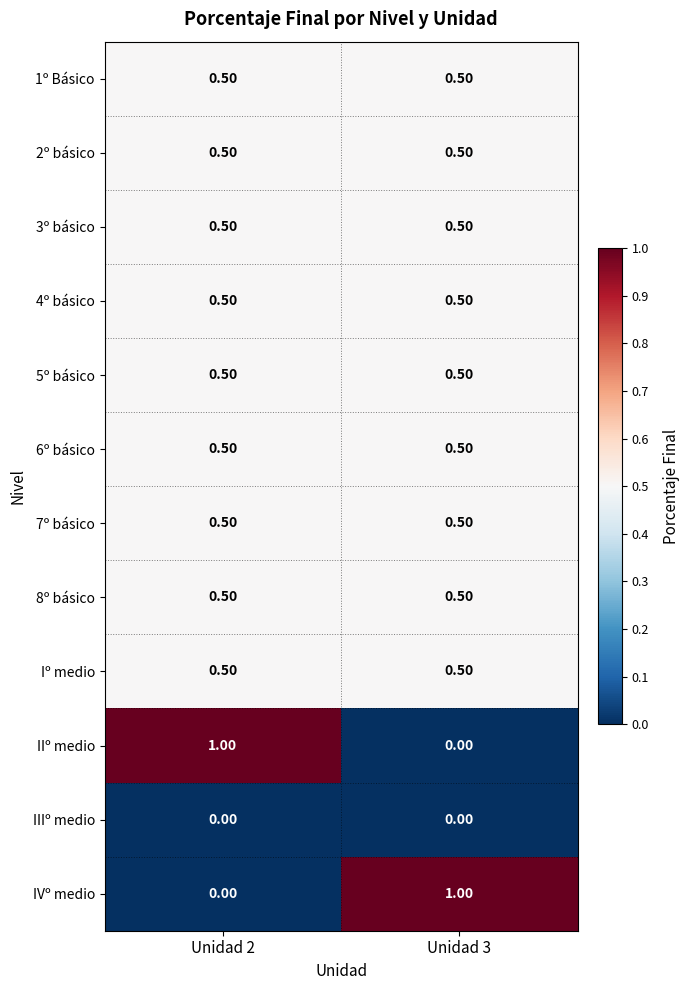

What is the average value of the 5º básico series?

0.5